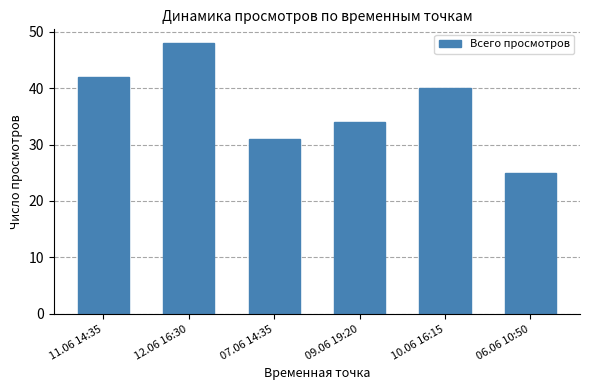

Reading left to right, transcribe all the data shown in this chart.

42	48	31	34	40	25